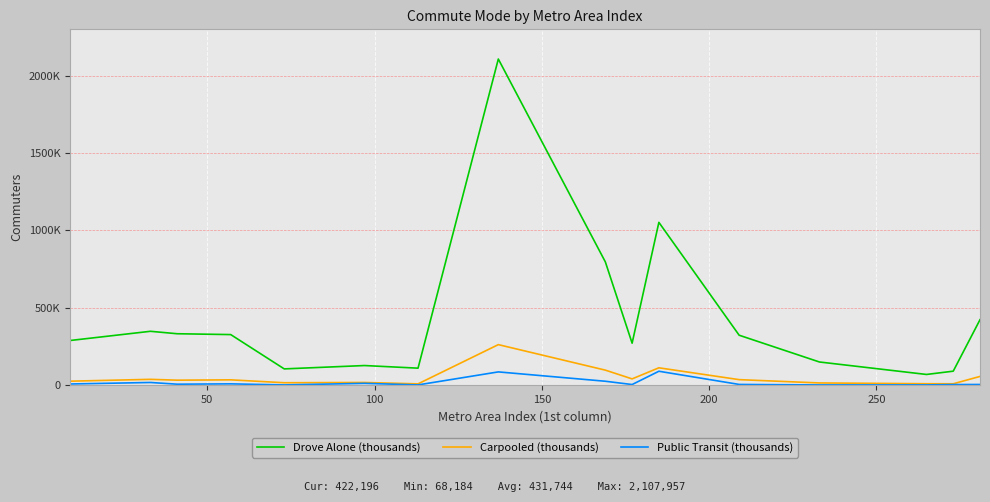

True or false: Carpooled (thousands) and Drove Alone (thousands) intersect in this chart.

False